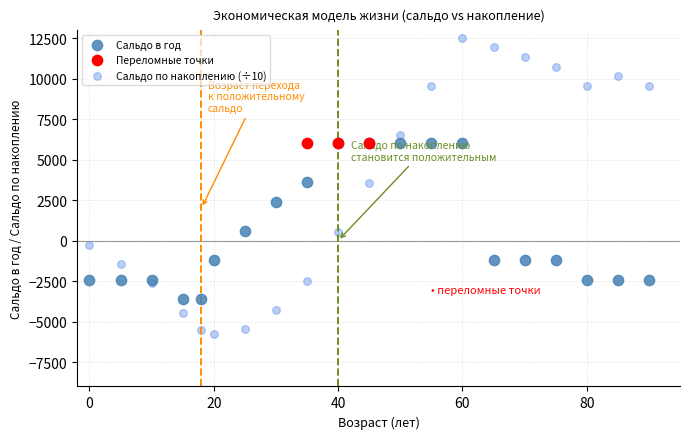

What are all the series names shown in the legend?

Сальдо в год, Переломные точки, Сальдо по накоплению (÷10)